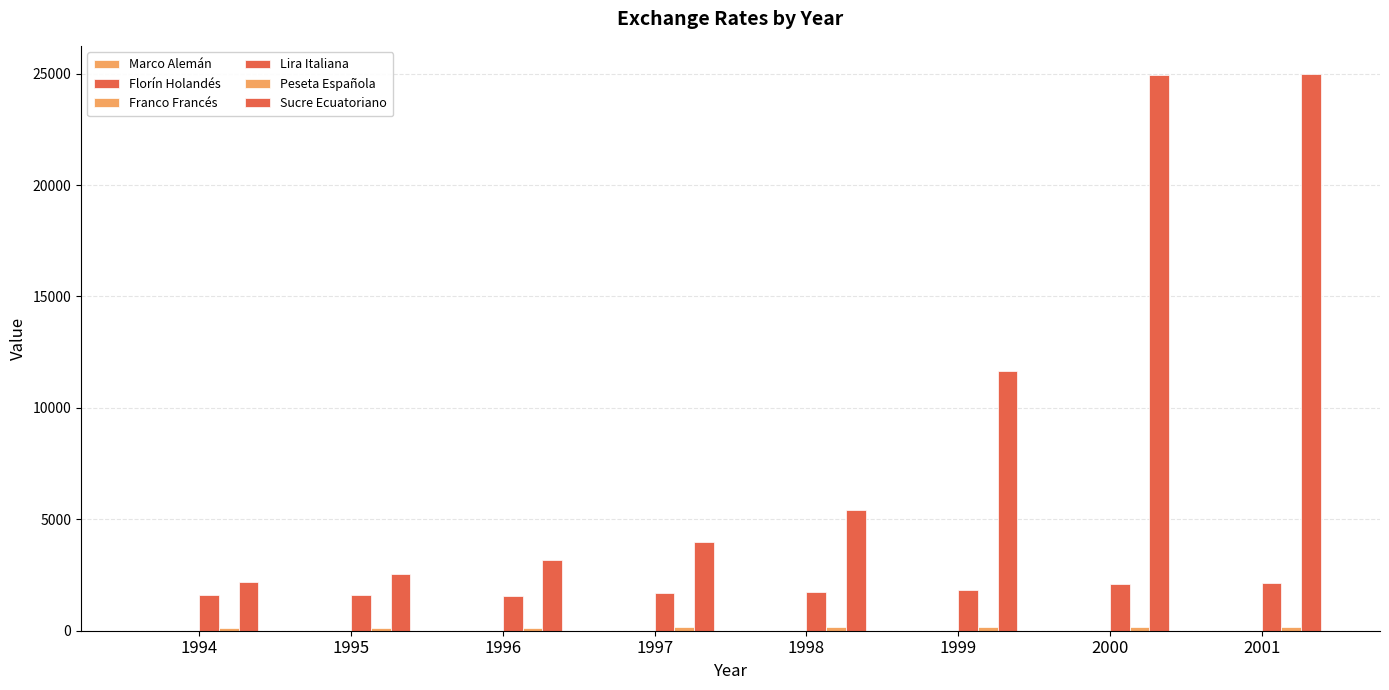

What is the maximum value for Marco Alemán?

2.2